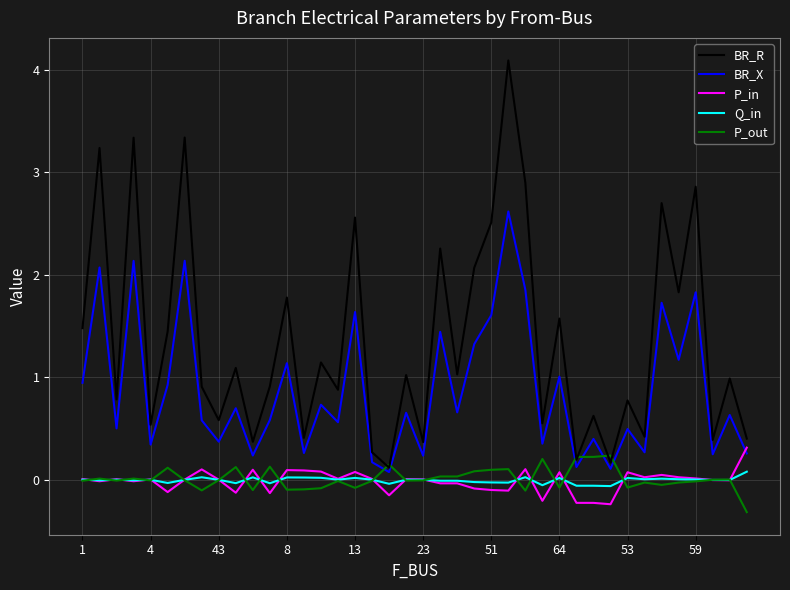

Which series has the largest total across all categories?

BR_R